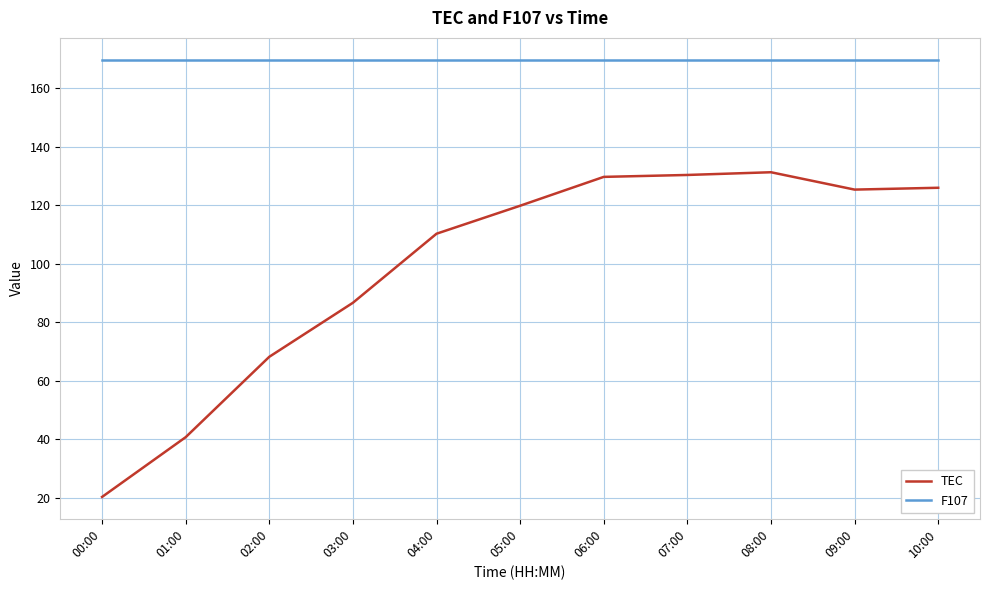

True or false: F107 and TEC cross at least once.

False